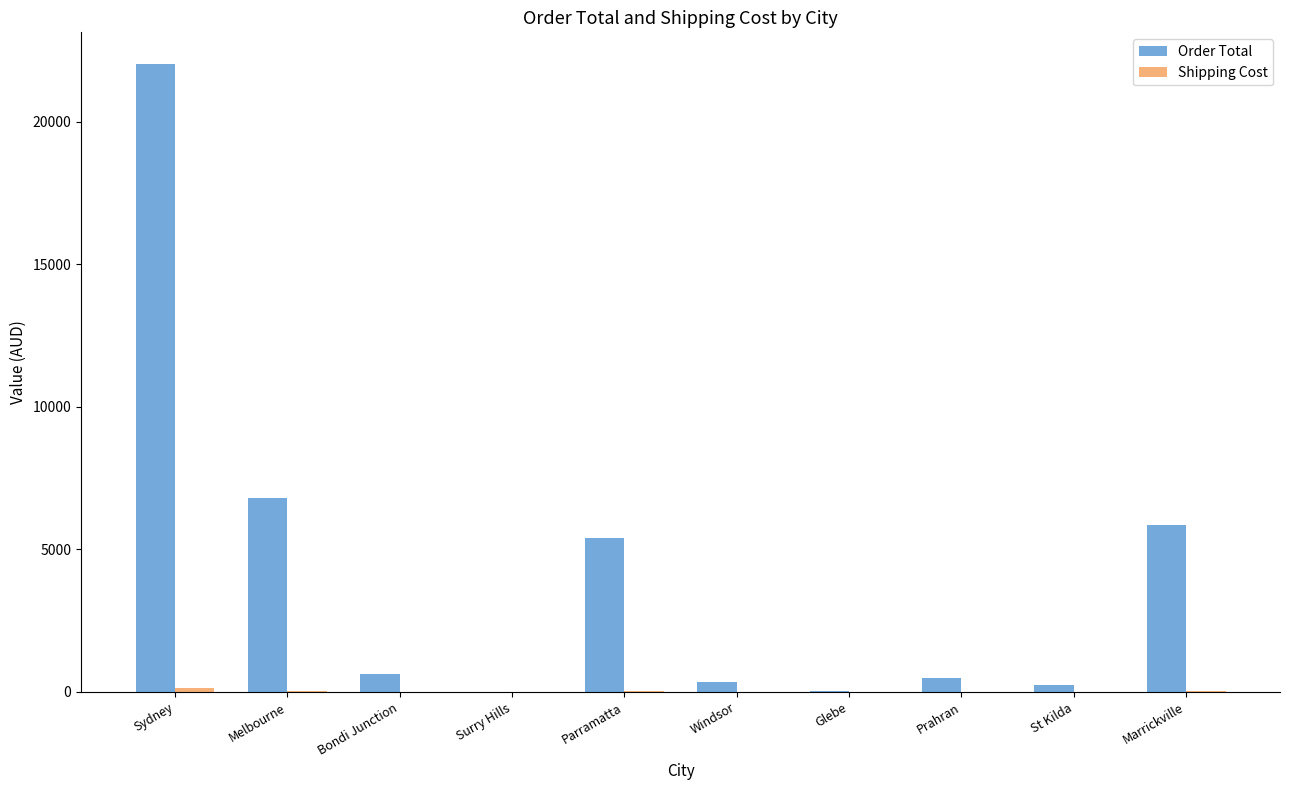

What is the spread (max minus min) of values at Prahran?

467.6